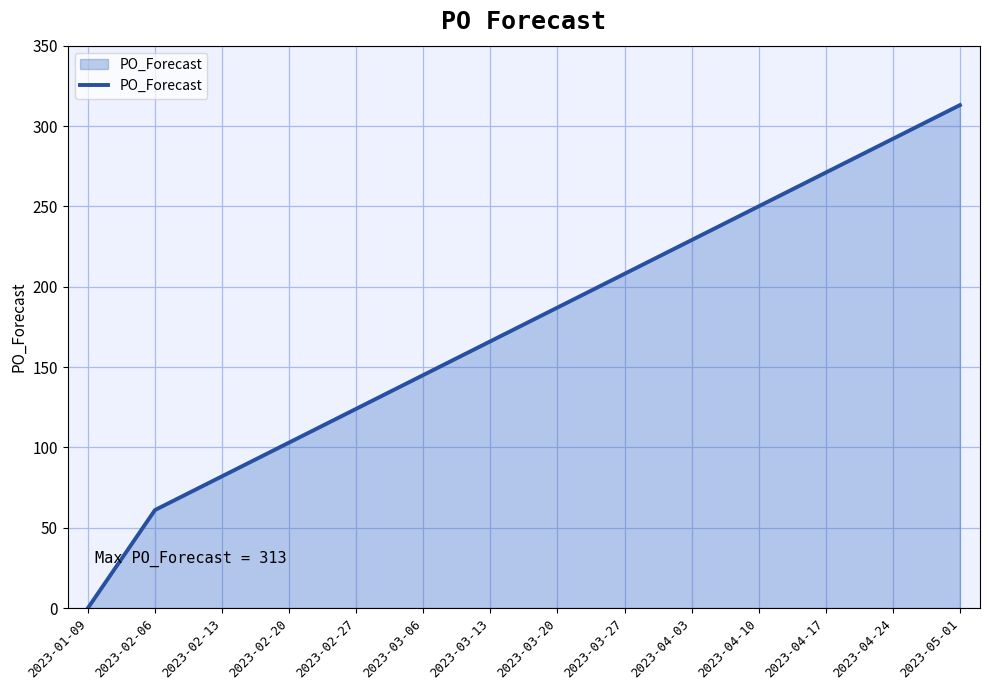

True or false: the data shows 137 at 2023-04-10.

False